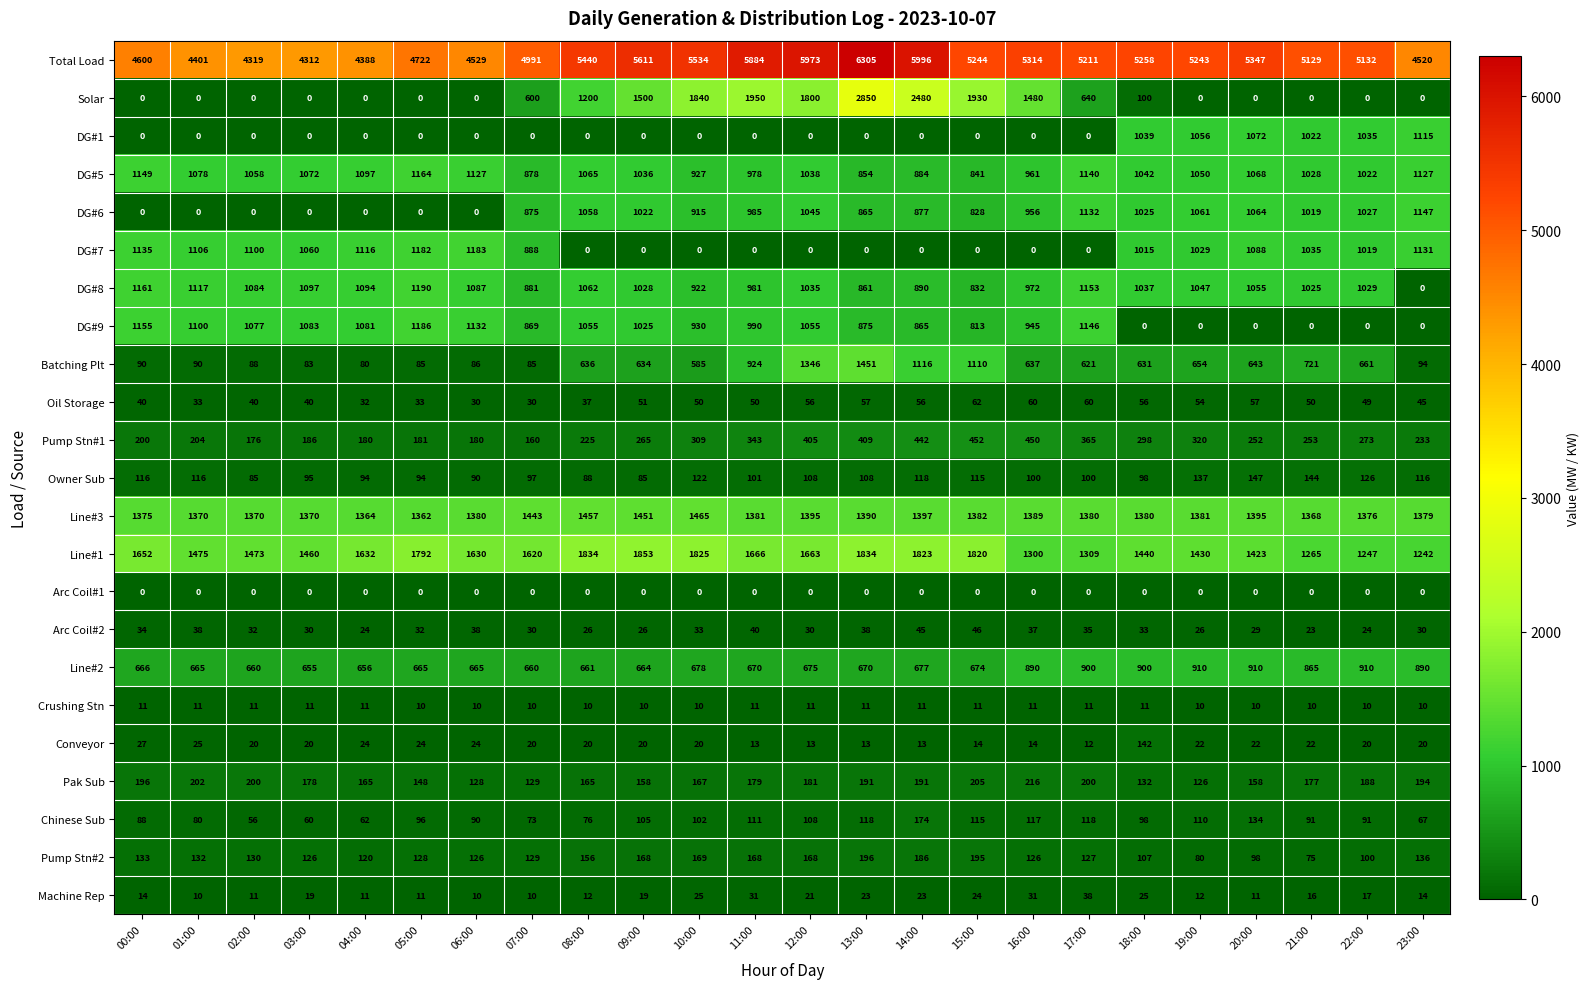

Where is Pump Stn#1 nearest to the value 306?

10:00